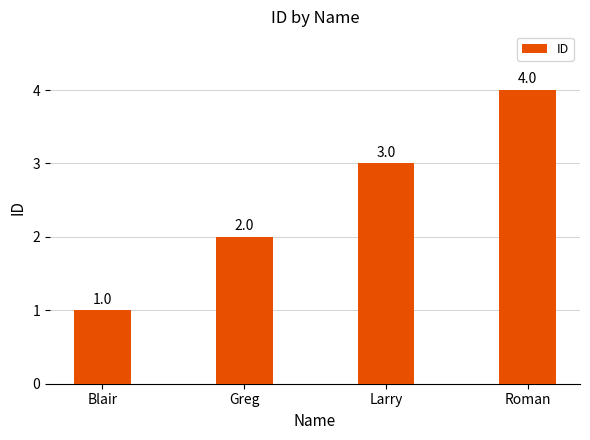

Is it true that the value at Roman is 7?

False